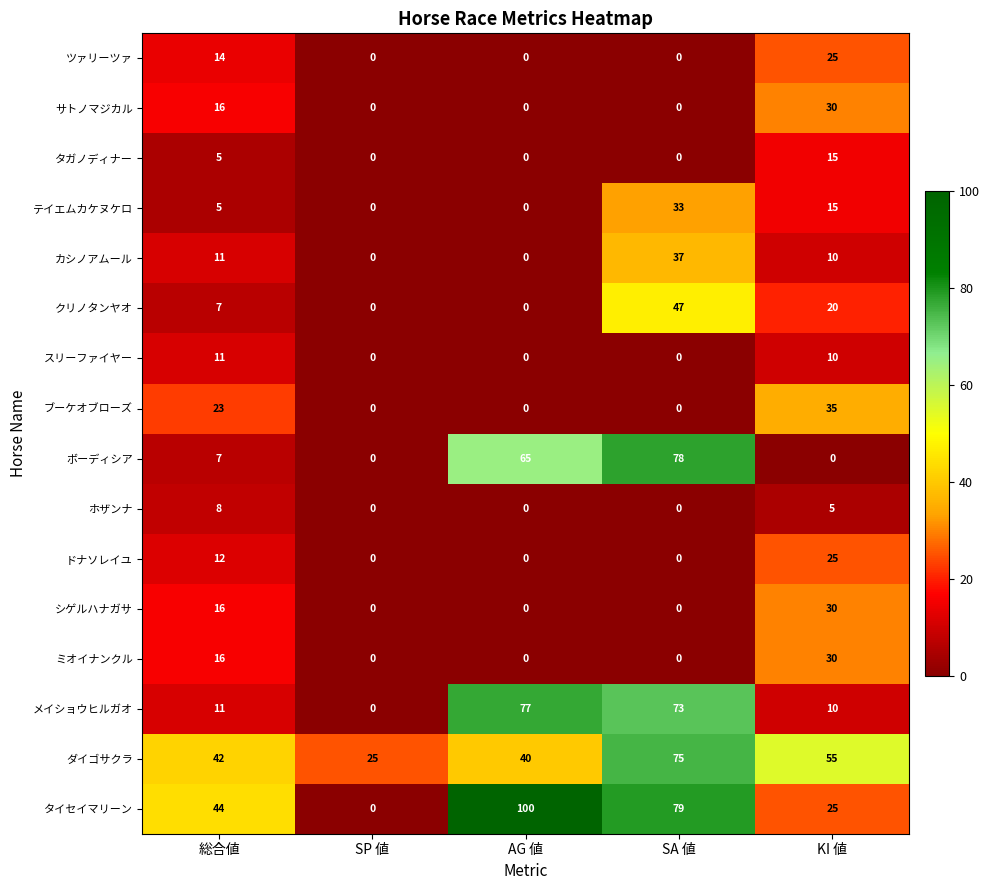

What is the maximum value shown in the chart?

100